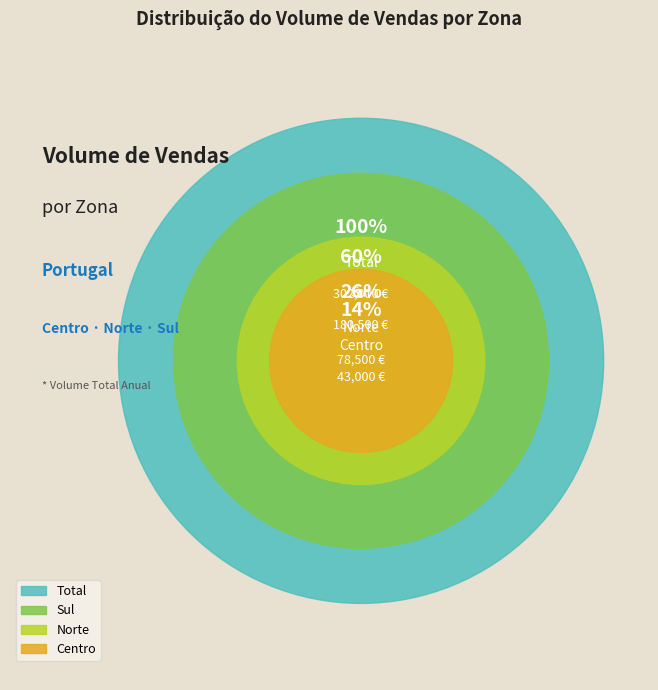

What is the change in value from Centro to Sul?

+137500